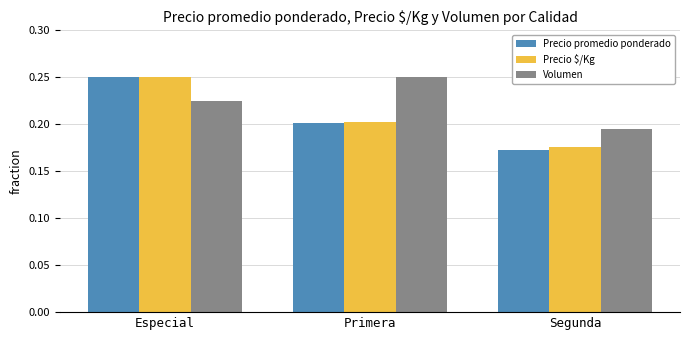

Which series has the largest total across all categories?

Volumen